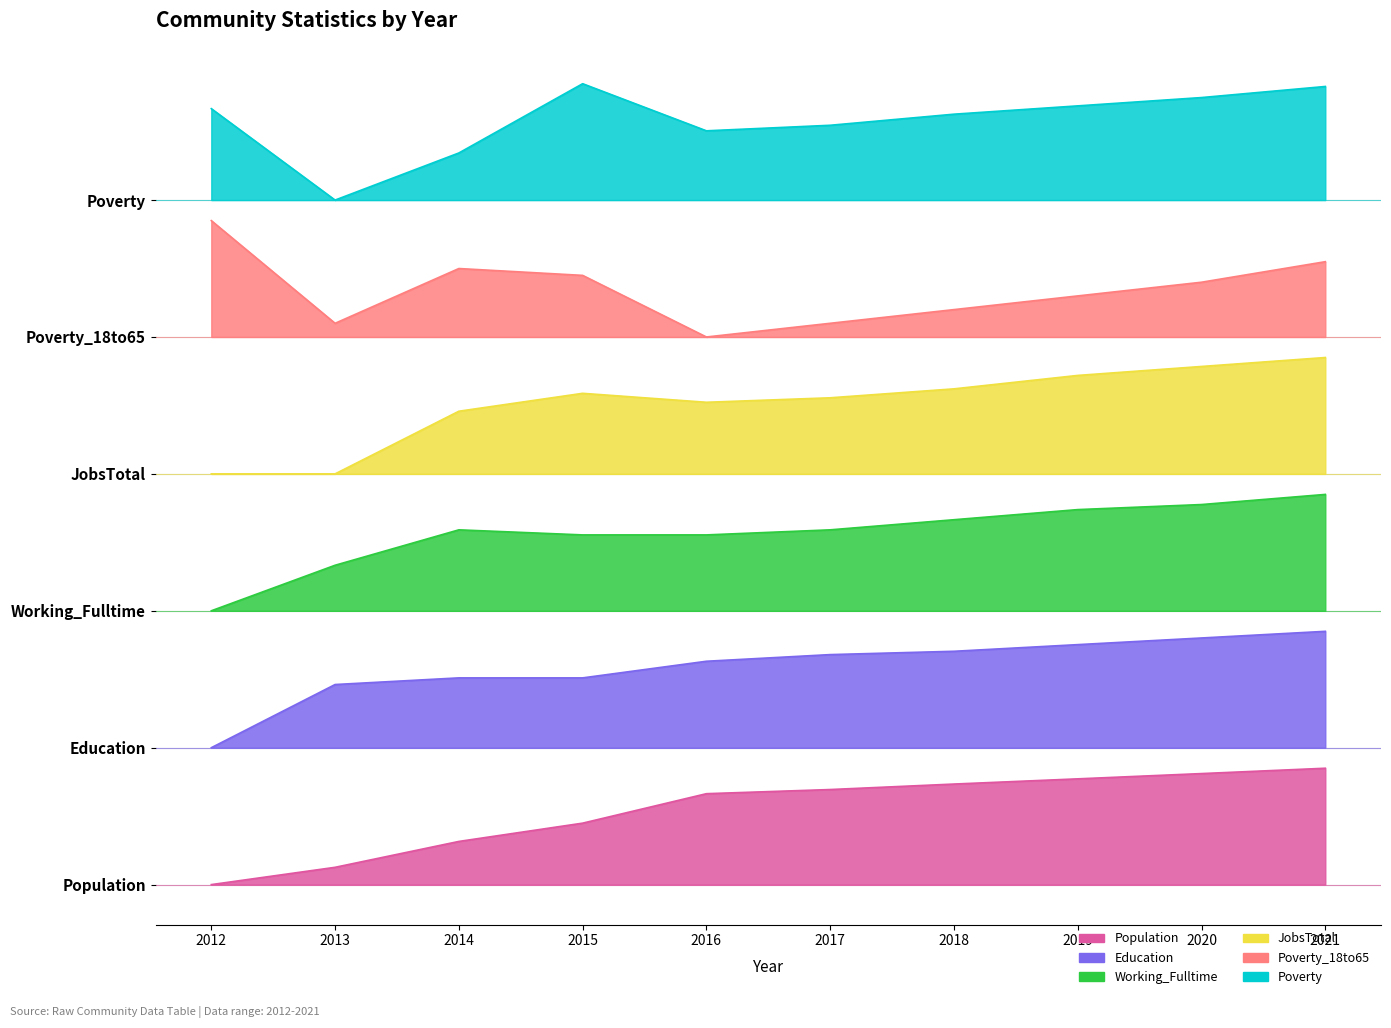

True or false: Poverty and JobsTotal intersect in this chart.

False